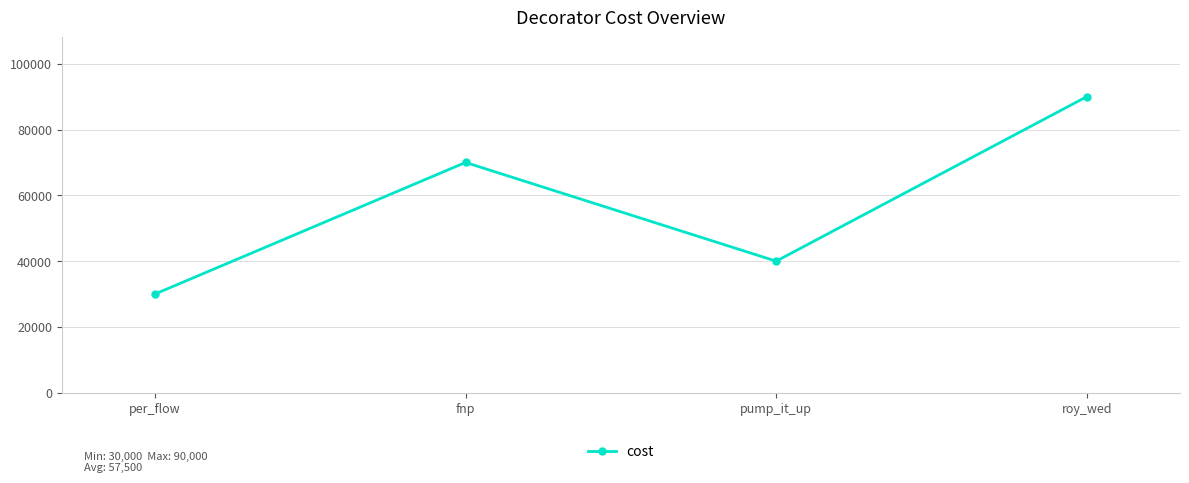

Between pump_it_up and per_flow, which is larger?

pump_it_up